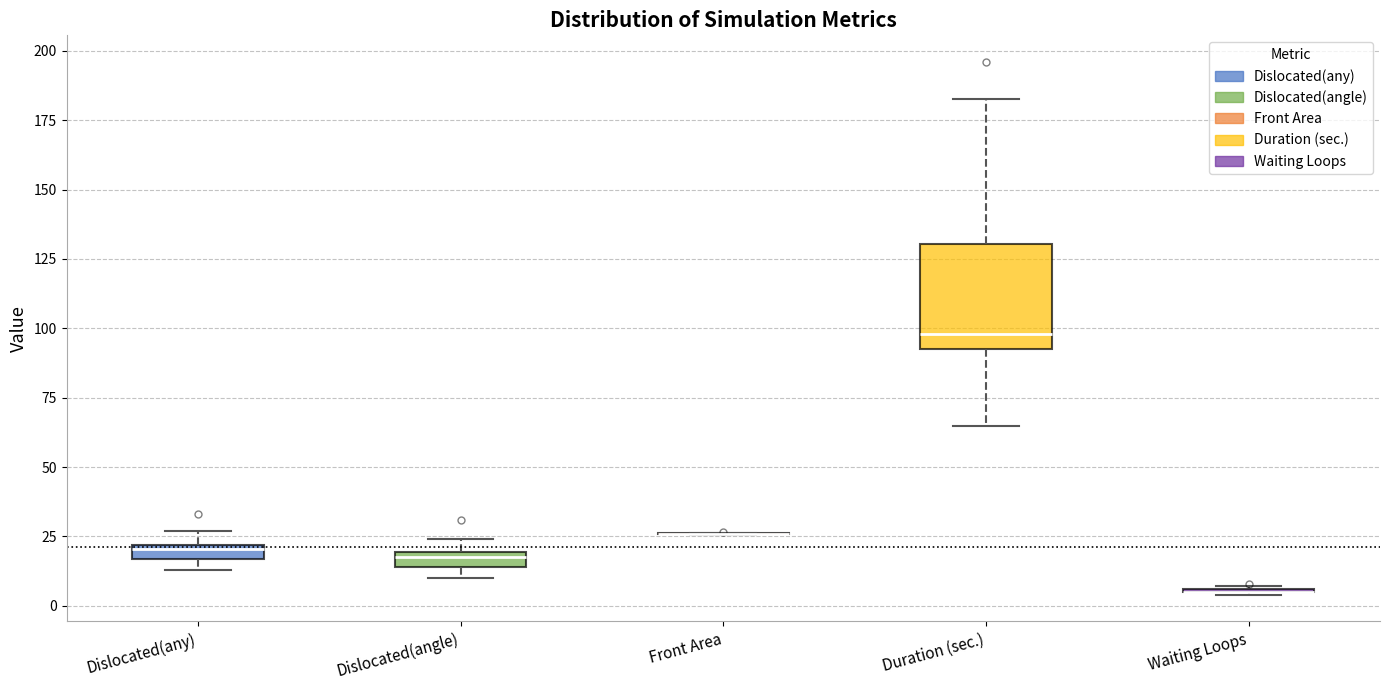

Comparing the boxes themselves (not the whiskers), which one is the tallest?

Duration (sec.)